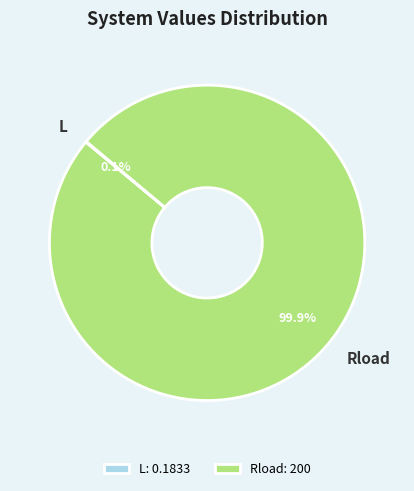

Is there a majority slice in this chart?

Yes